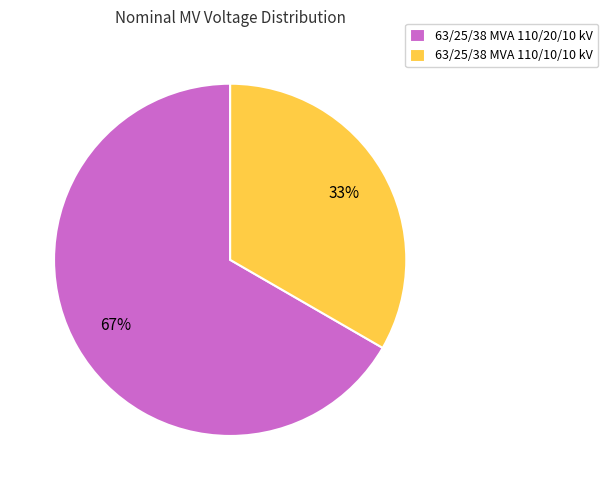

Does 63/25/38 MVA 110/10/10 kV account for over 50% of the chart?

No